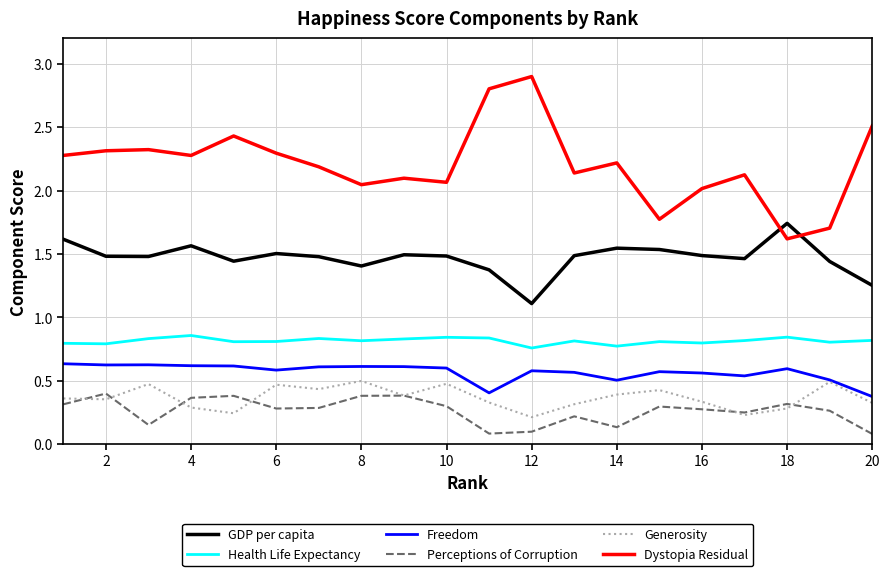

What is the highest value of the Dystopia Residual series?

2.9